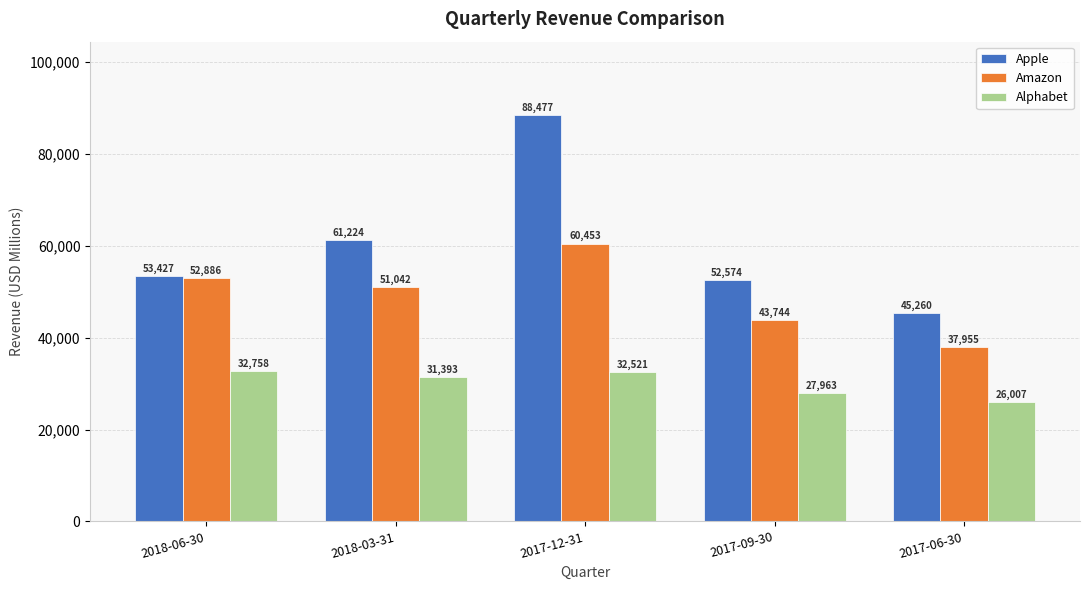

Where is Amazon nearest to the value 49204?

2018-03-31